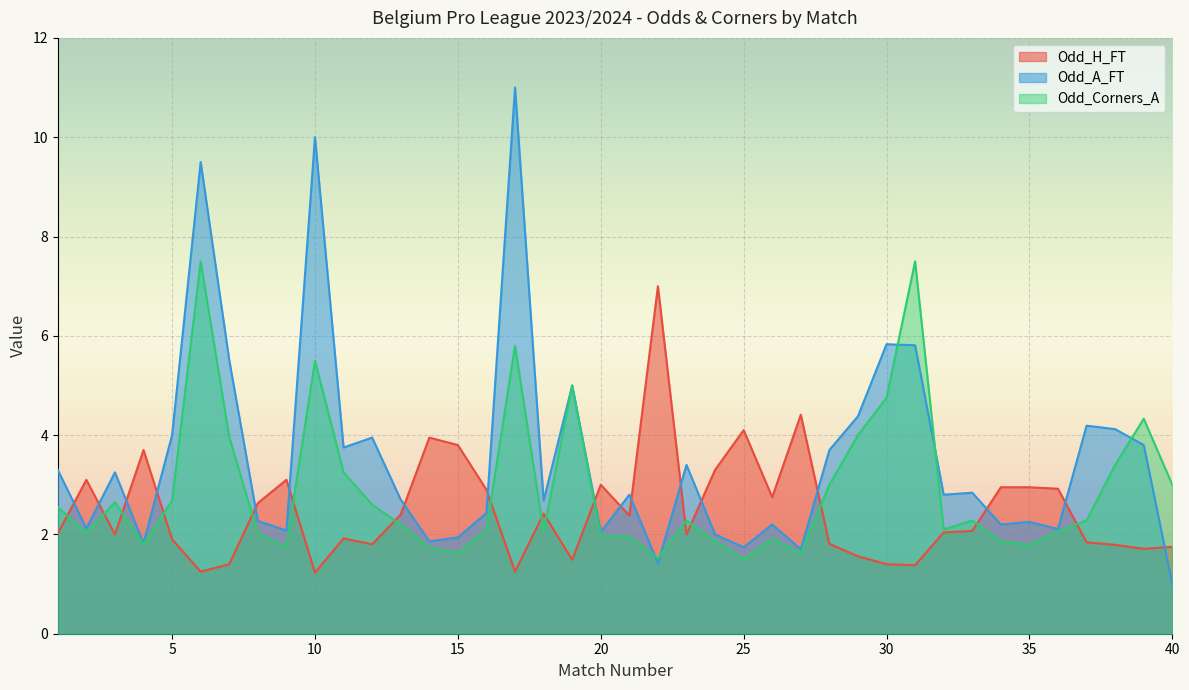

Which series has the largest total across all categories?

Odd_A_FT